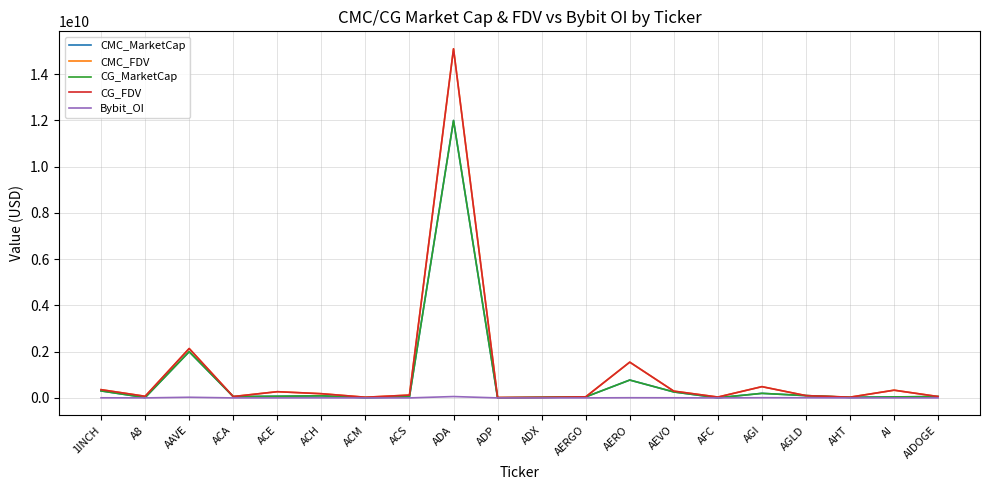

The Bybit_OI series shows 767191 at AERGO. True or false?

True